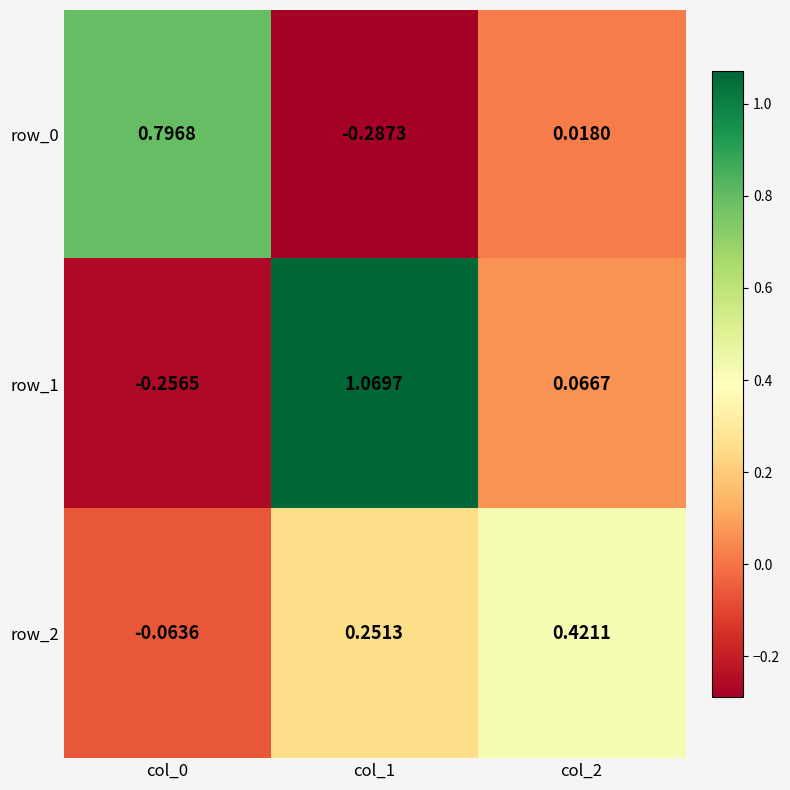

How many distinct data groups are displayed?

3